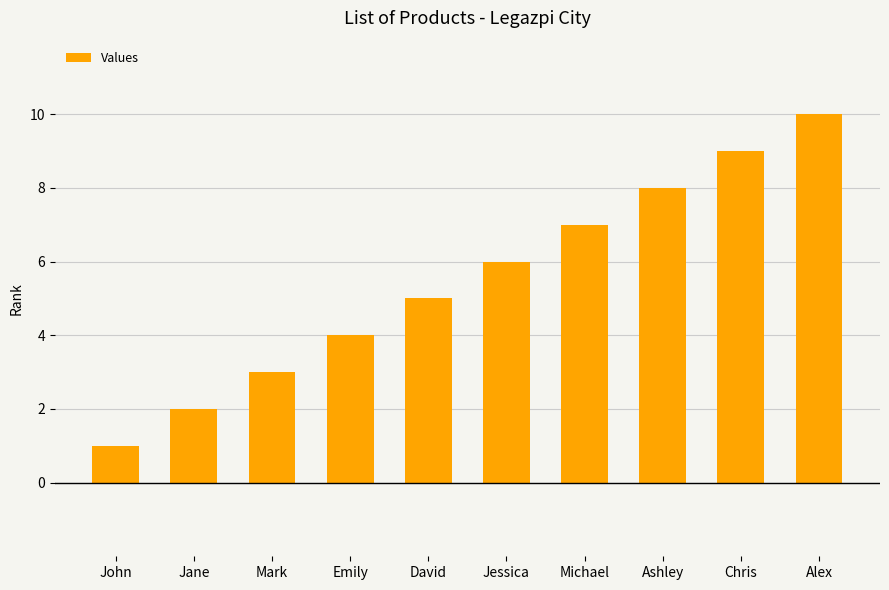

What is the change in value from John to Mark?

+2